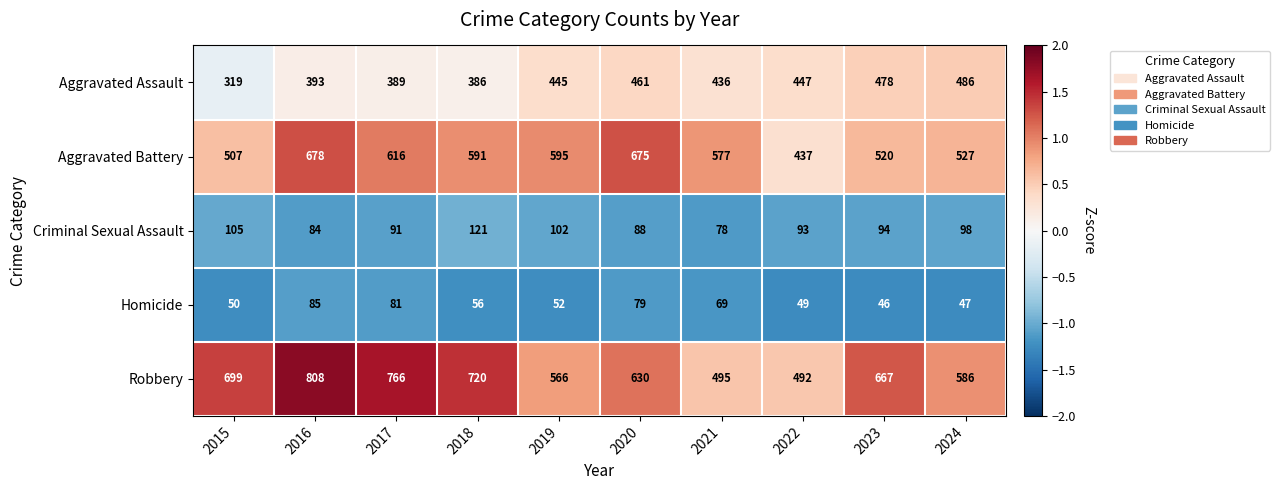

The Criminal Sexual Assault series shows 146 at 2022. True or false?

False